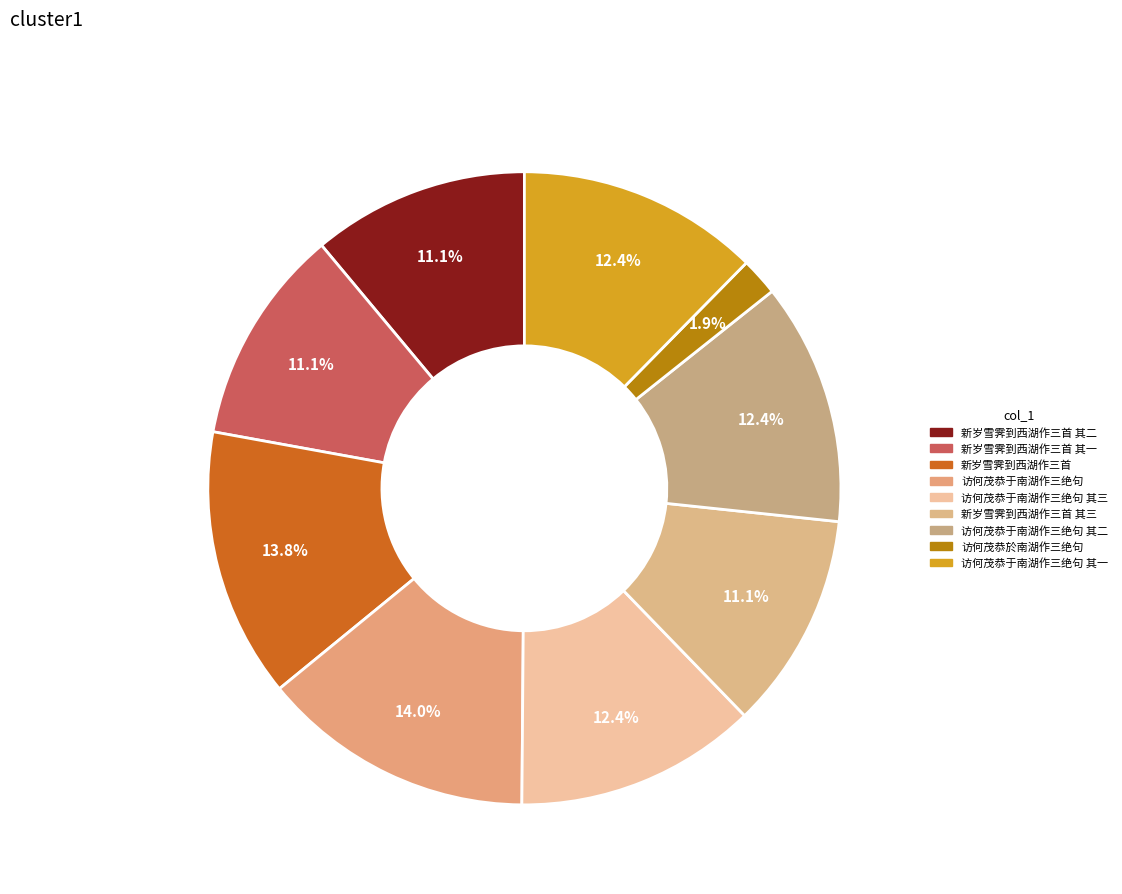

Rank the categories by value from highest to lowest.

访何茂恭于南湖作三绝句, 新岁雪霁到西湖作三首, 访何茂恭于南湖作三绝句 其二, 访何茂恭于南湖作三绝句 其一, 访何茂恭于南湖作三绝句 其三, 新岁雪霁到西湖作三首 其一, 新岁雪霁到西湖作三首 其二, 新岁雪霁到西湖作三首 其三, 访何茂恭於南湖作三绝句